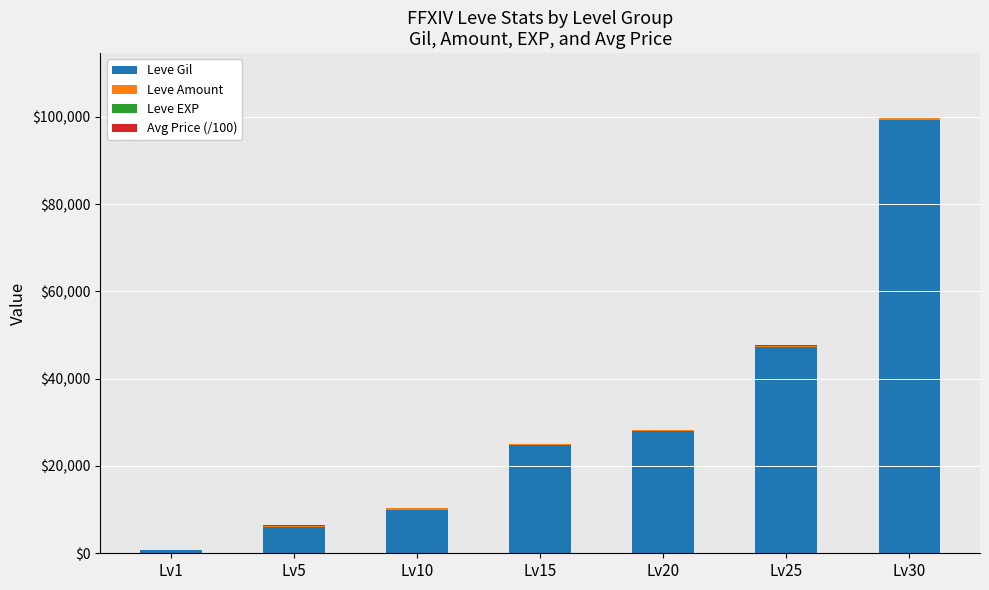

At which category is the sum across all series the highest?

Lv30